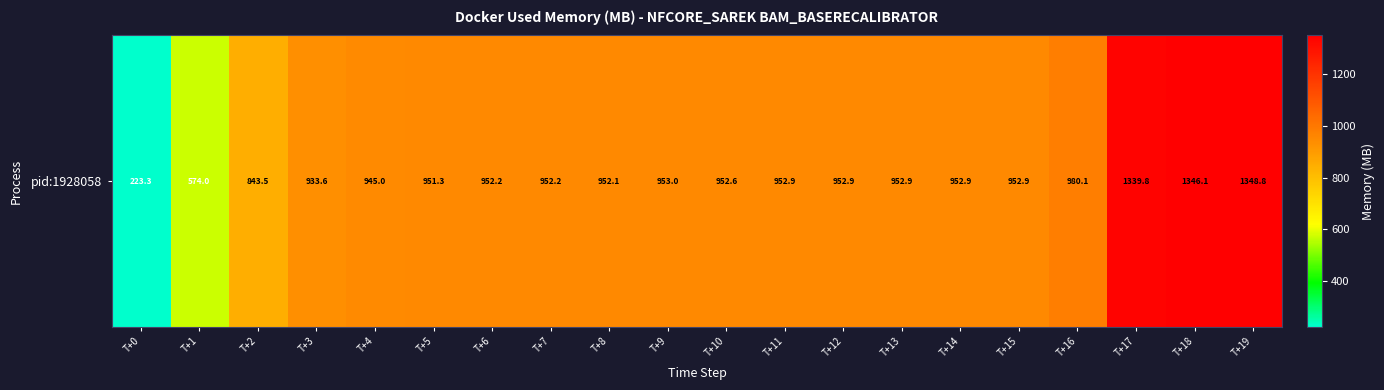

Is it true that the value at T+6 is 517.7?

False